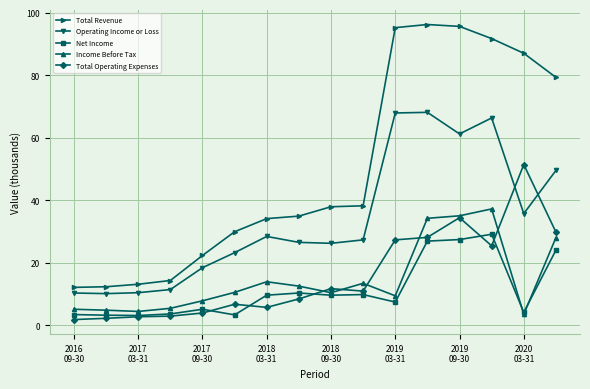

What is the minimum value for Operating Income or Loss?

10.1